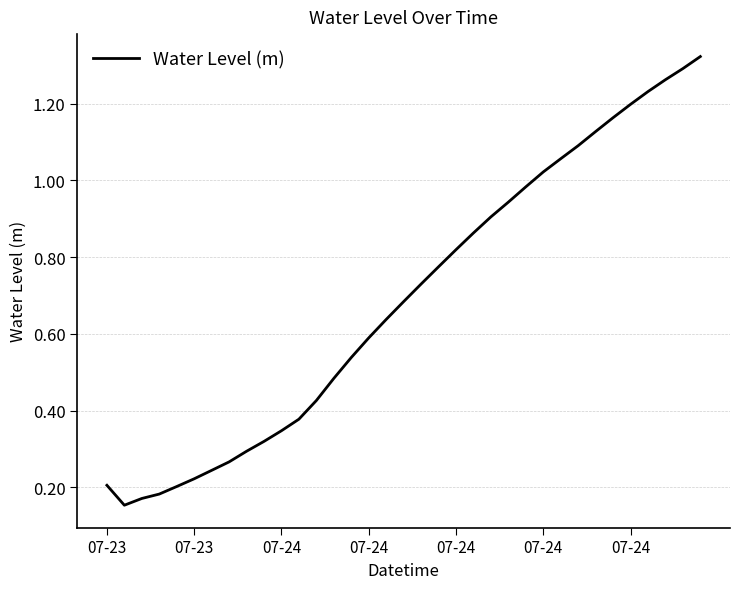

Does the chart display data point markers on the line(s)?

No